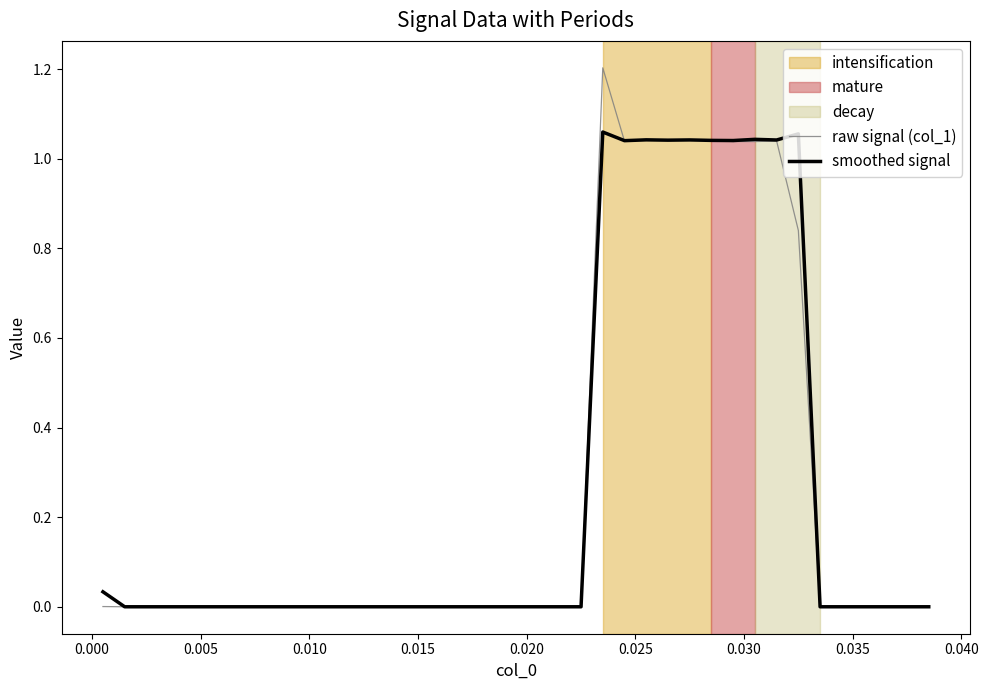

True or false: raw signal (col_1) has more than 1 interior local peaks.

True